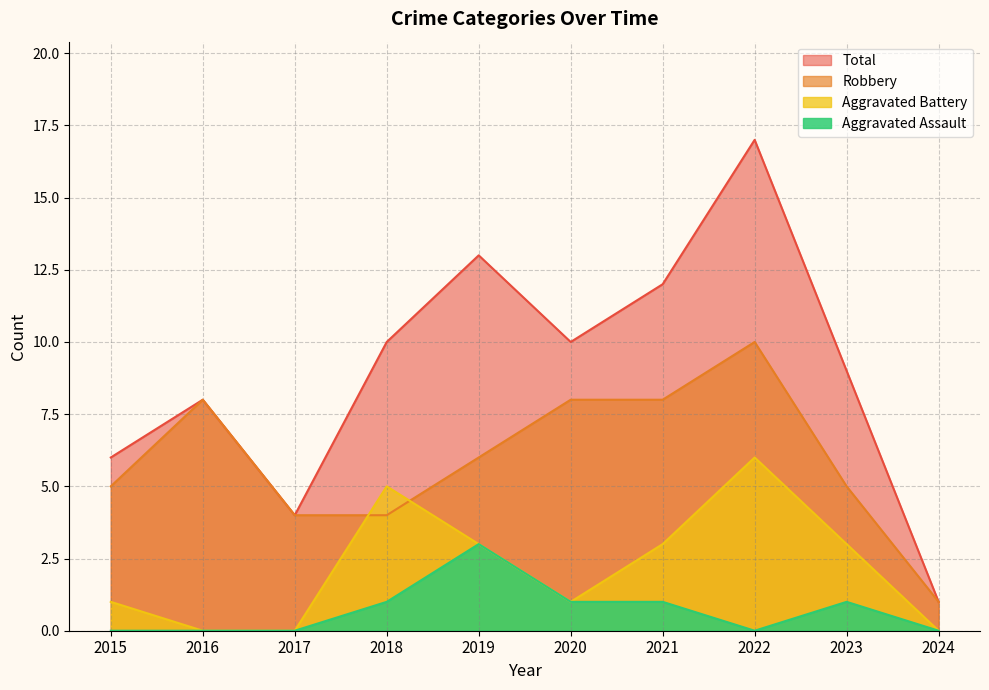

The Robbery series shows 2 at 2019. True or false?

False